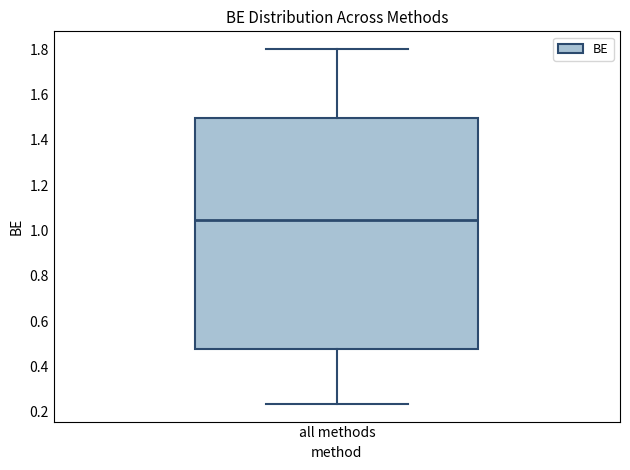

Transcribe this box plot: give where the median line is, the range the box spans, and where the two whiskers end, as read against the y-axis. The values are not printed on the chart, so give them approximately, as read against the axis.

median 1.04, box 0.48 to 1.50, whiskers 0.24 to 1.80